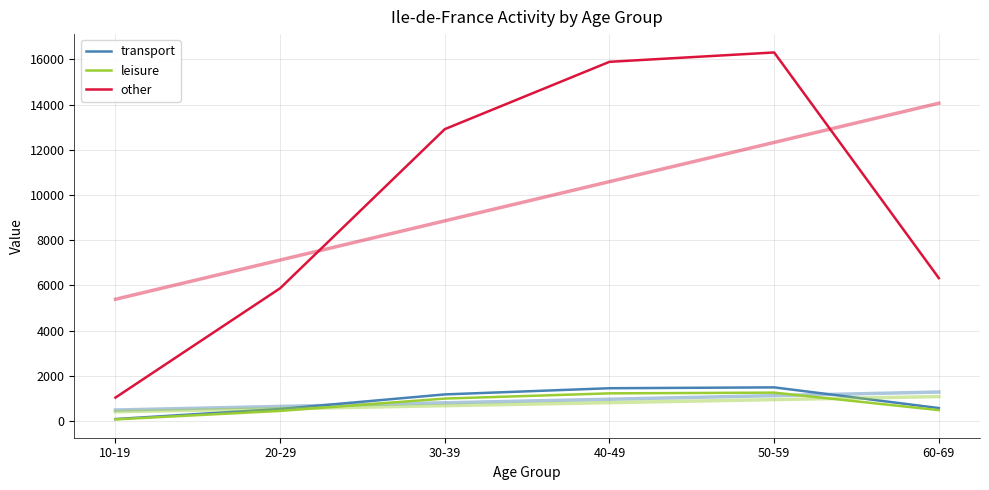

Rank the series at 20-29 from lowest to highest value.

leisure, transport, other